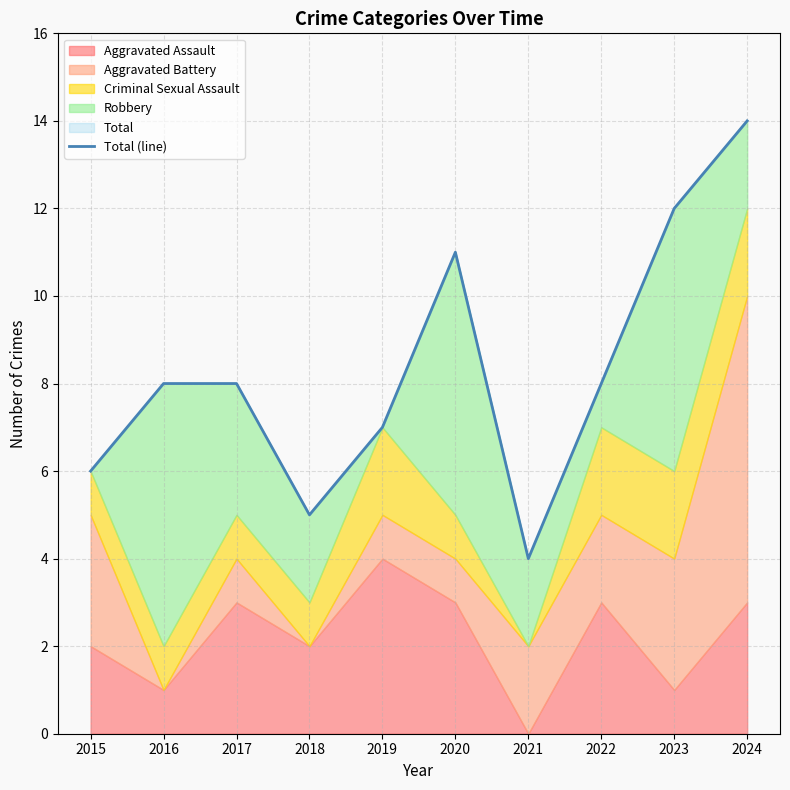

The chart shows a value of 8 at 2022. True or false?

True